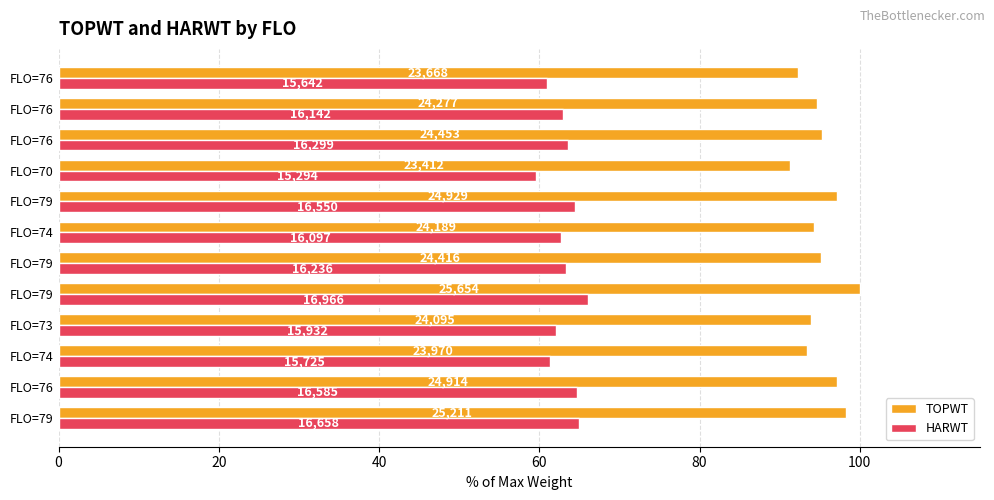

What are all the series names shown in the legend?

TOPWT, HARWT